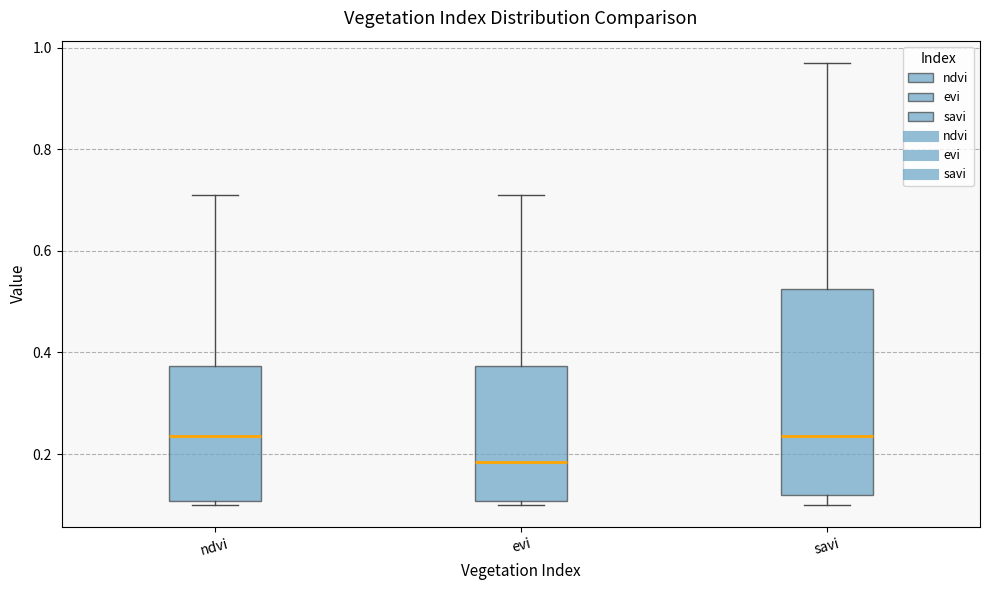

Reading left to right, transcribe this box plot: for each box, give where its median line is, the range the box spans, and where its two whiskers end, as read against the y-axis. The values are not printed on the chart, so give them approximately, as read against the axis.

ndvi: median 0.24, box 0.10 to 0.38, whiskers 0.10 (just below the box's lower edge) to 0.72
evi: median 0.18, box 0.10 to 0.38, whiskers 0.10 (just below the box's lower edge) to 0.72
savi: median 0.24, box 0.12 to 0.52, whiskers 0.10 to 0.98